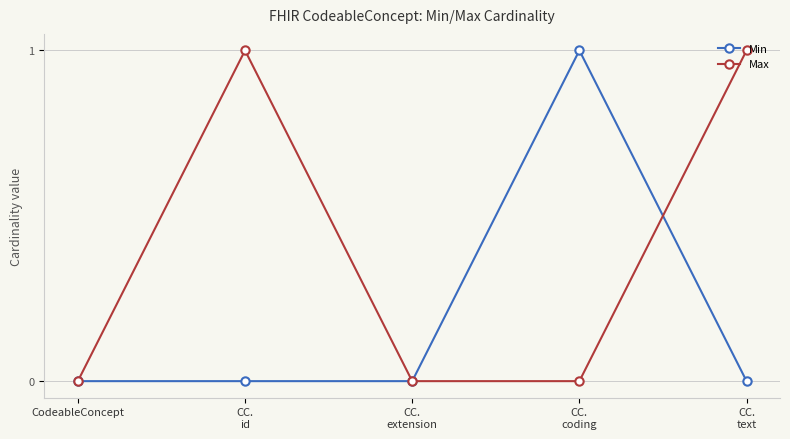

Which series has the largest total across all categories?

Max